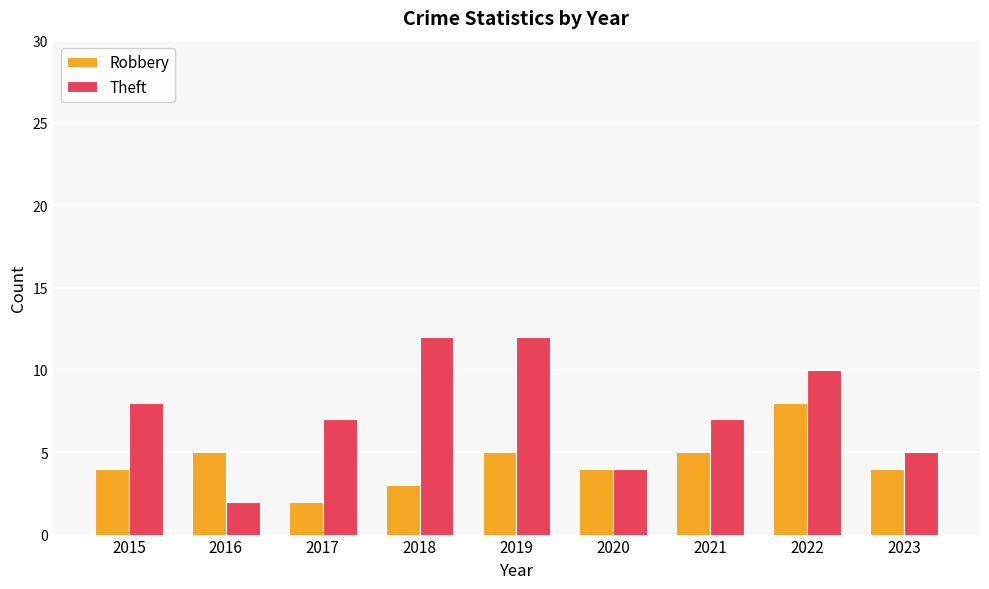

What is the sum of the Theft values at 2015 and 2022?

18